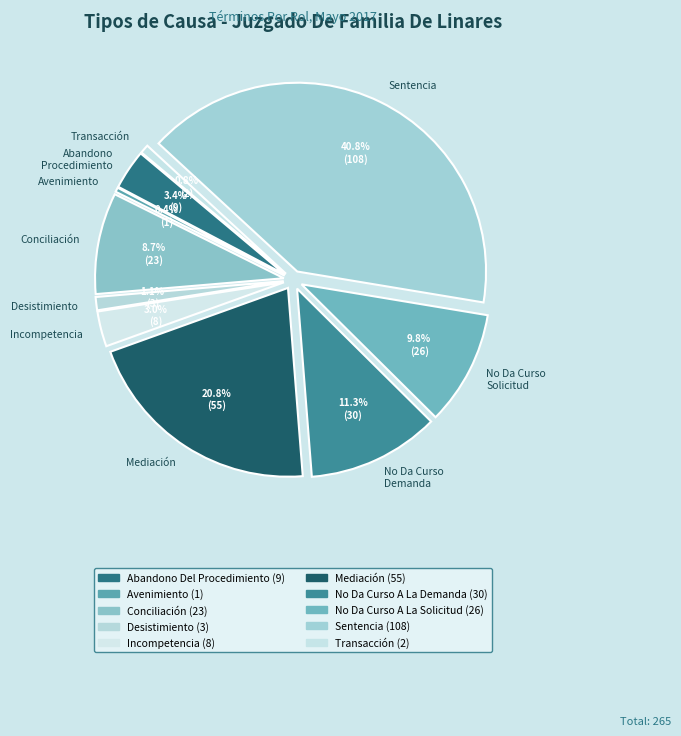

How many slices are in this pie chart?

10